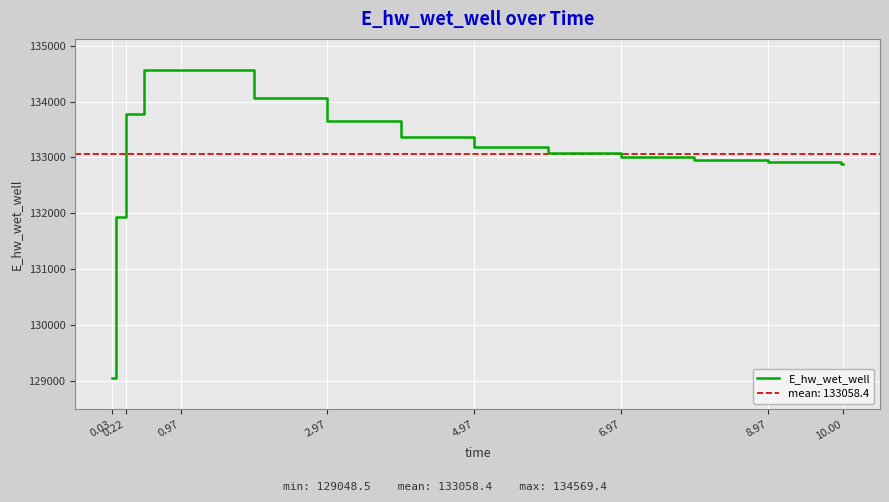

Which label corresponds to the smallest value in the chart?

0.03